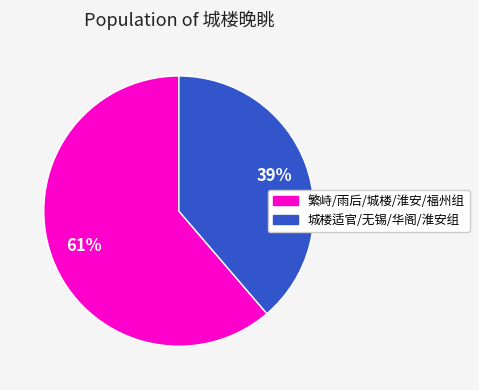

To the nearest percent, what is the average slice percentage?

50%